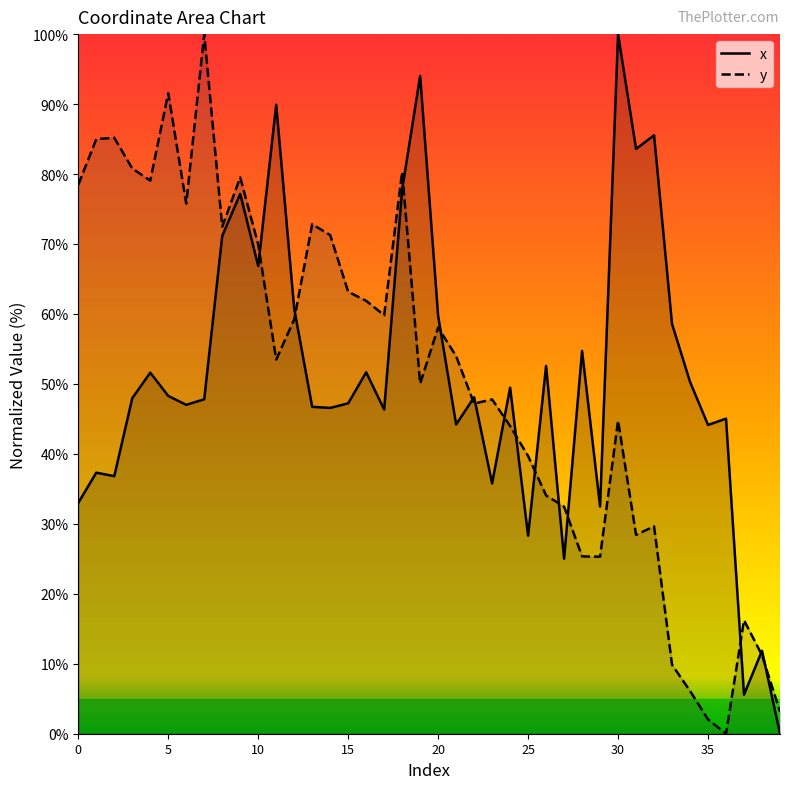

At how many categories does at least one series exceed 51?

28